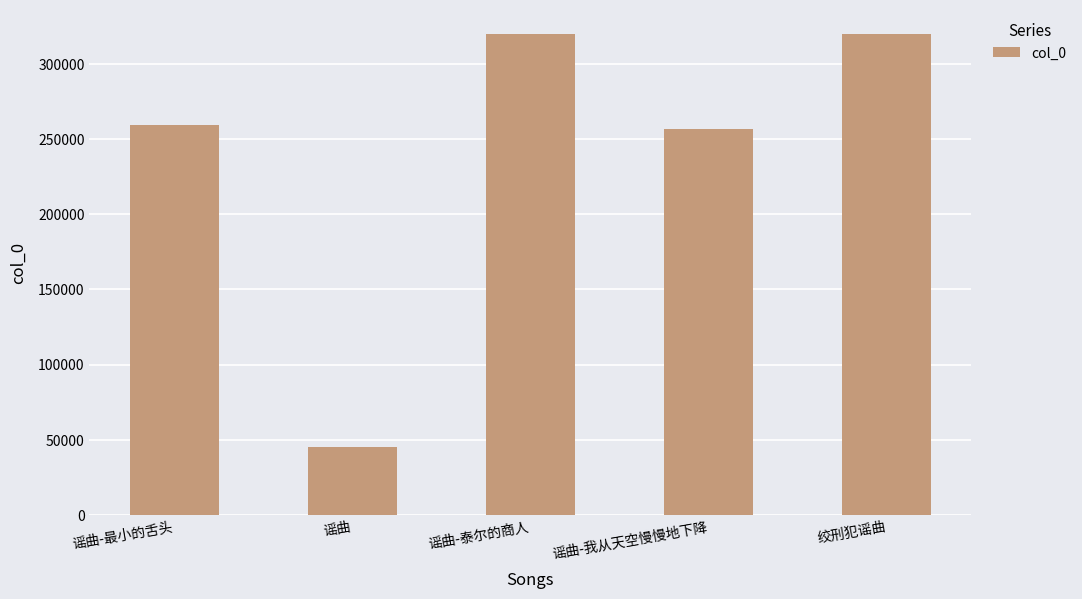

What value does the data have at 绞刑犯谣曲?

319972